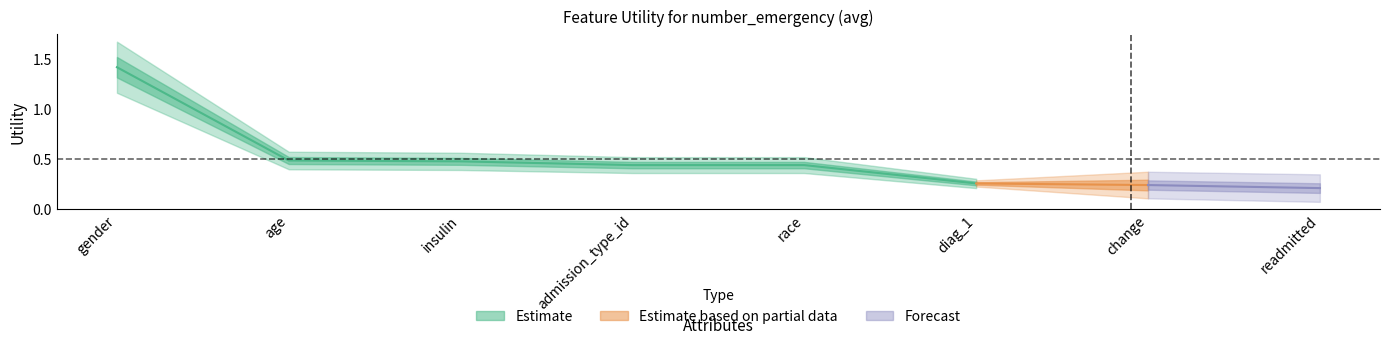

Is it true that the value at gender is 1.4?

True